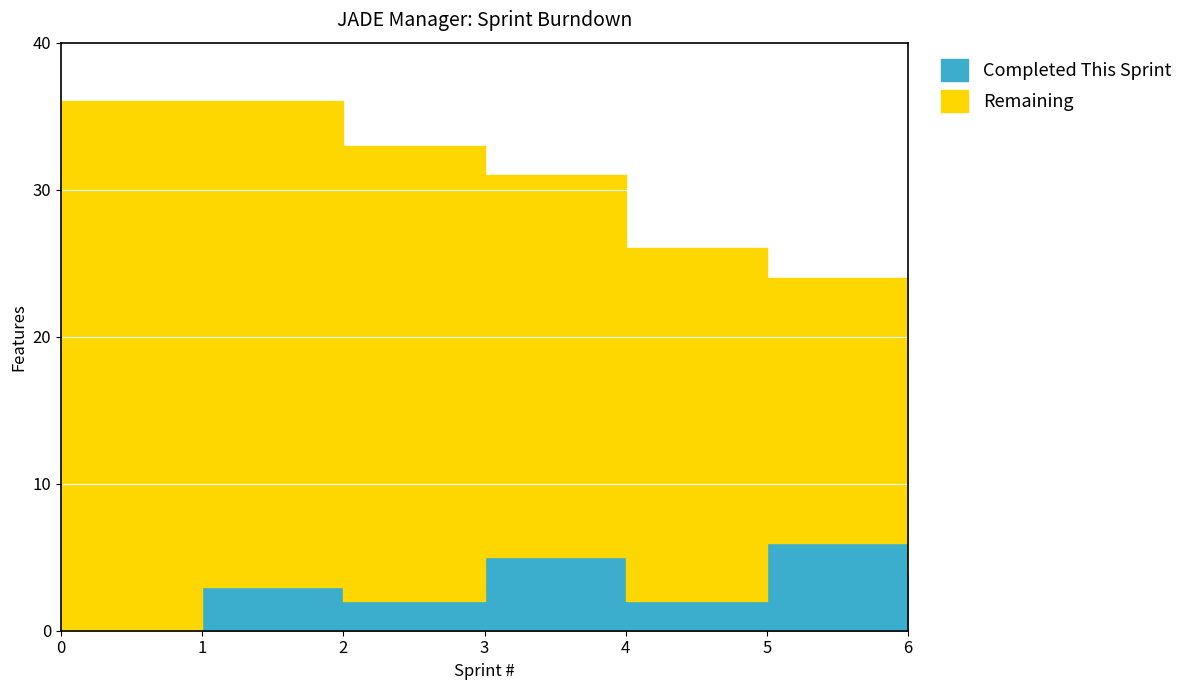

How many values in the Remaining series exceed 26?

3